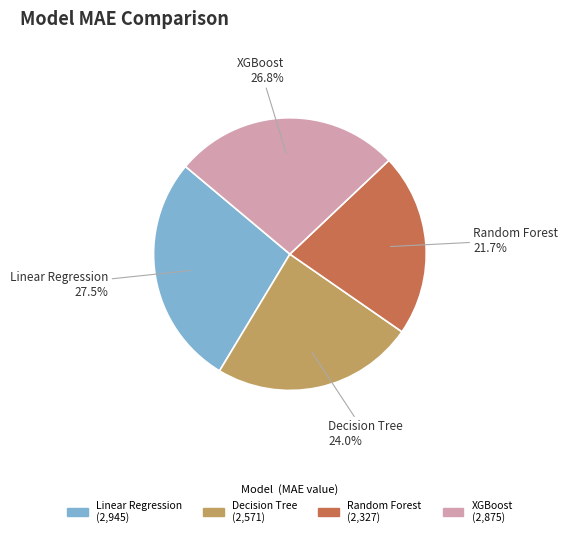

Rank the categories by value from lowest to highest.

Random Forest, Decision Tree, XGBoost, Linear Regression